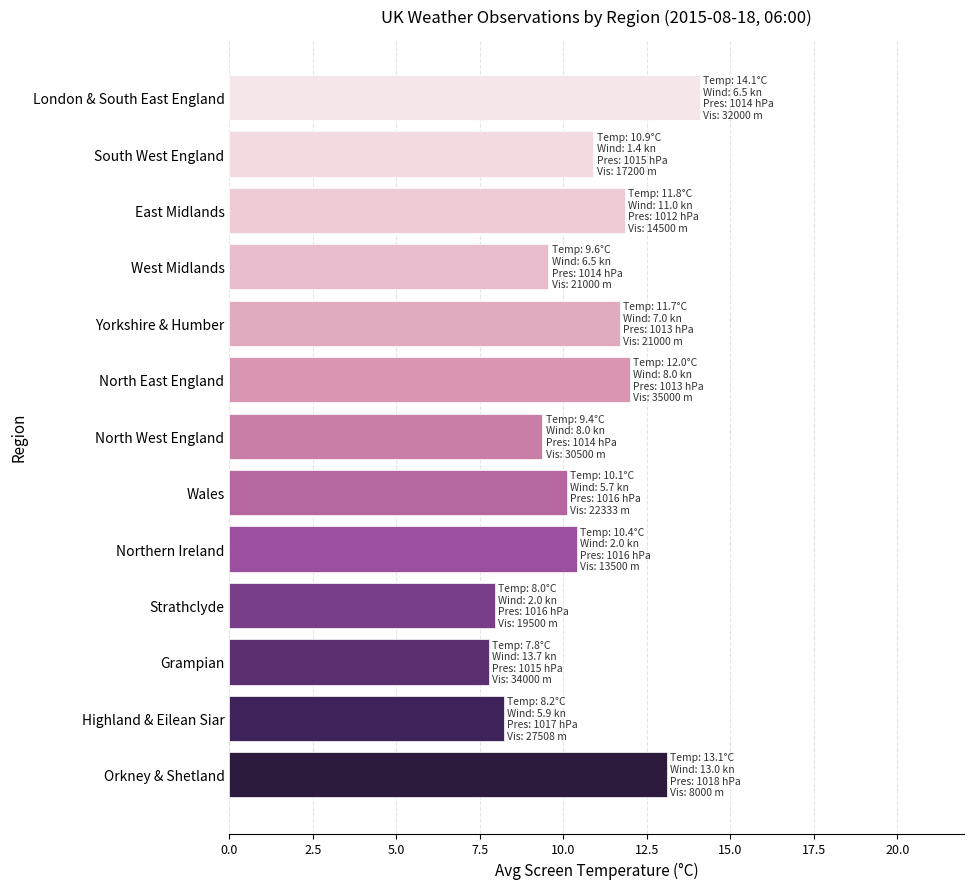

How many data points does each series have?

13